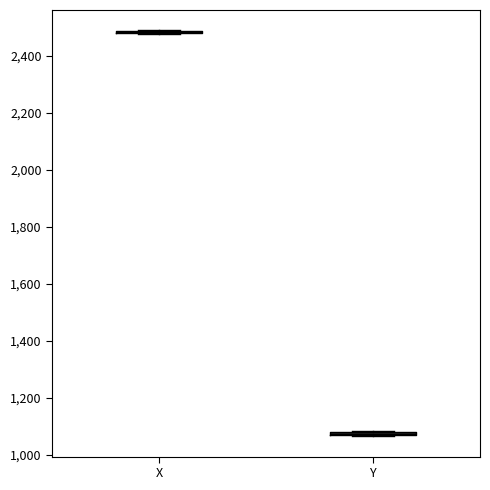

Where is the lower edge of the box for Y on the y-axis? The values are not printed on the chart, so give them approximately, as read against the axis.

1060